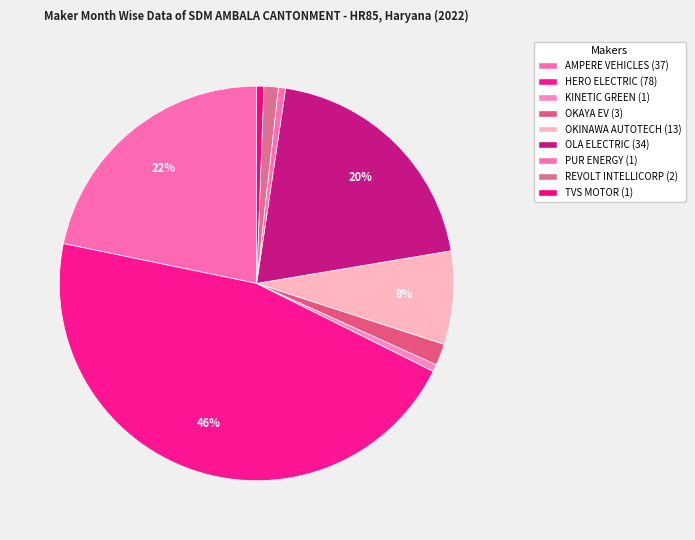

Which slice is the largest?

HERO ELECTRIC VEHICLES PVT. LTD